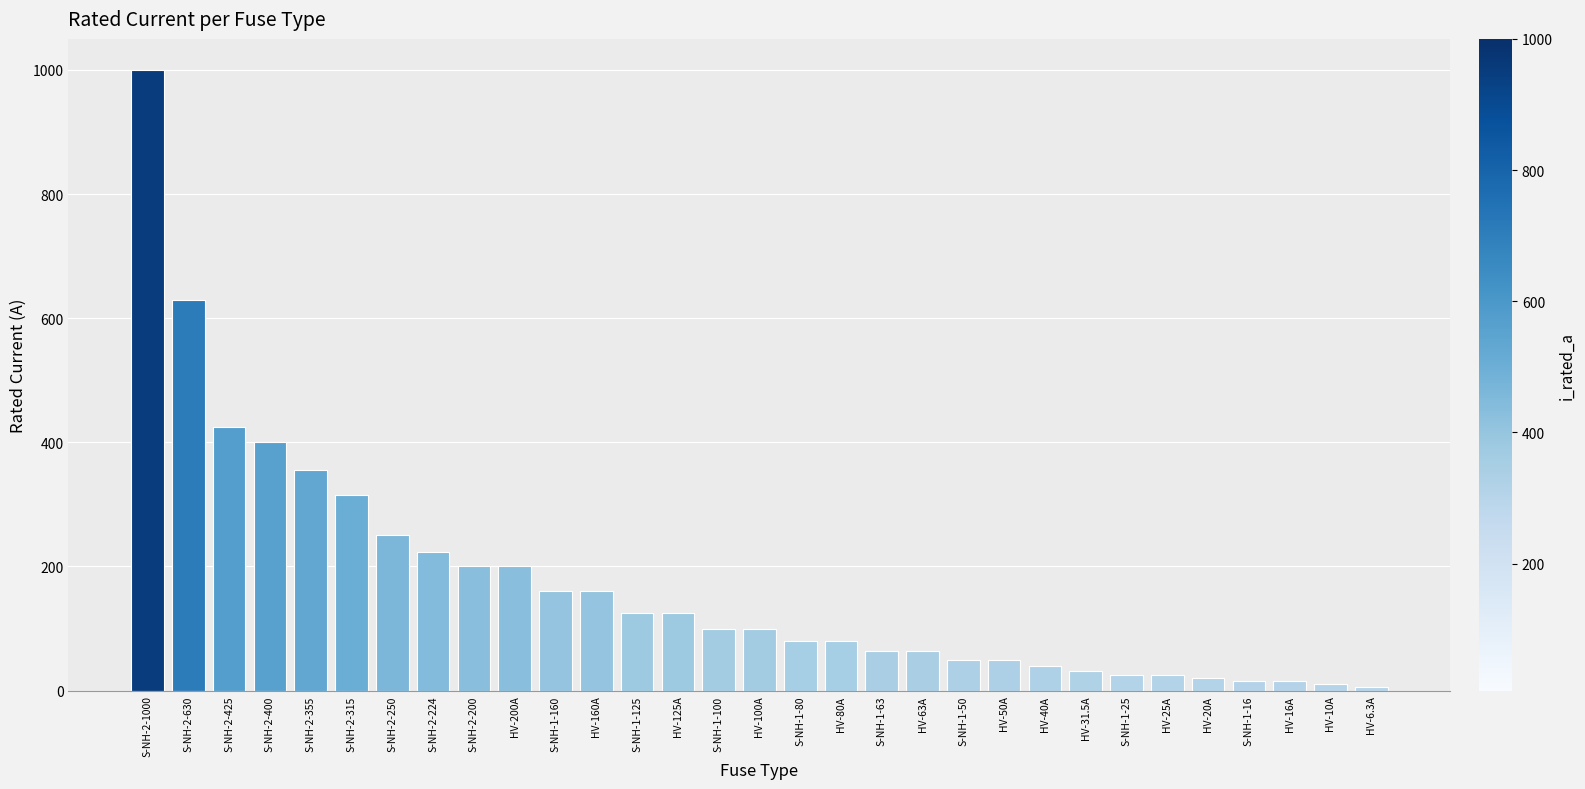

How many data points are less than 100?

15